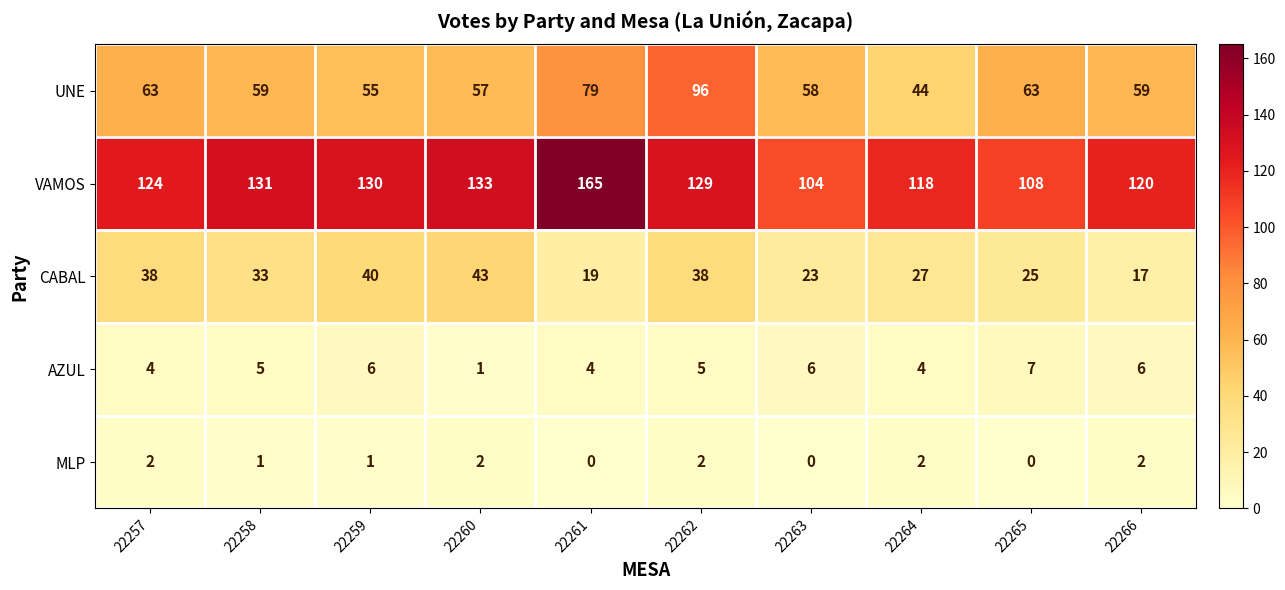

Count the MLP values in the range 0 to 2.

10